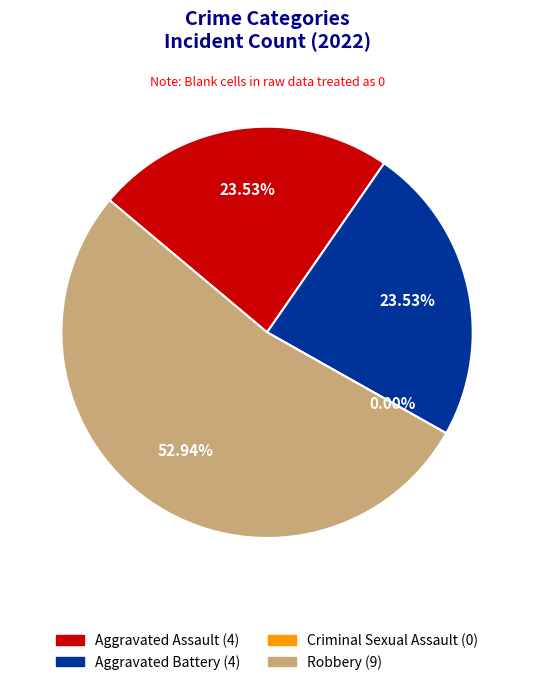

What is the ratio of the value at Aggravated Assault to the value at Aggravated Battery?

1.0